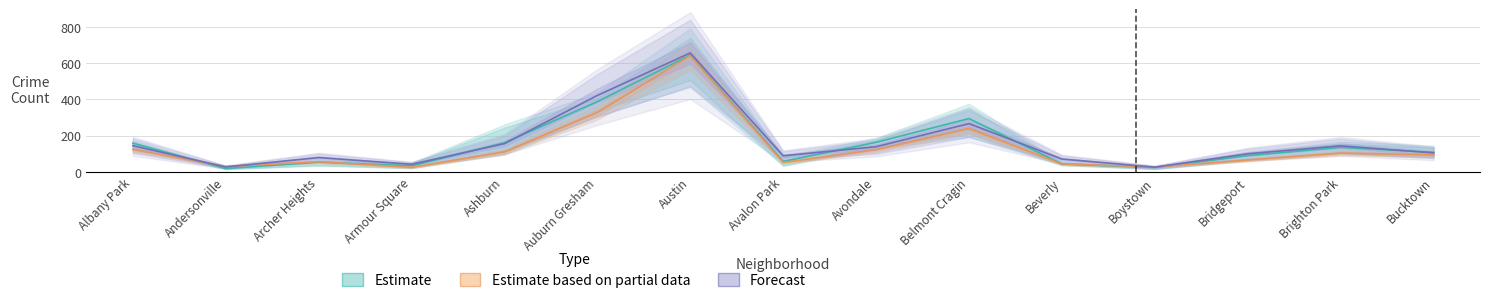

Where does the 2015-2018 (Estimate) series first go above 107?

Albany Park